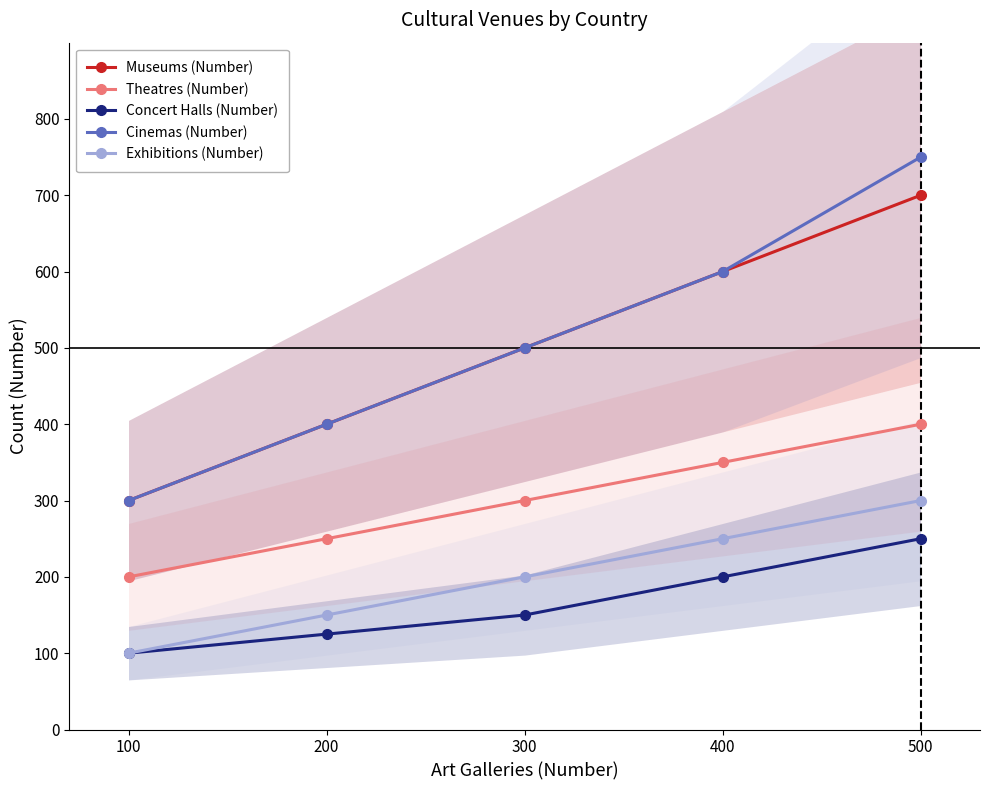

Is this an area chart (filled region under the line)?

No